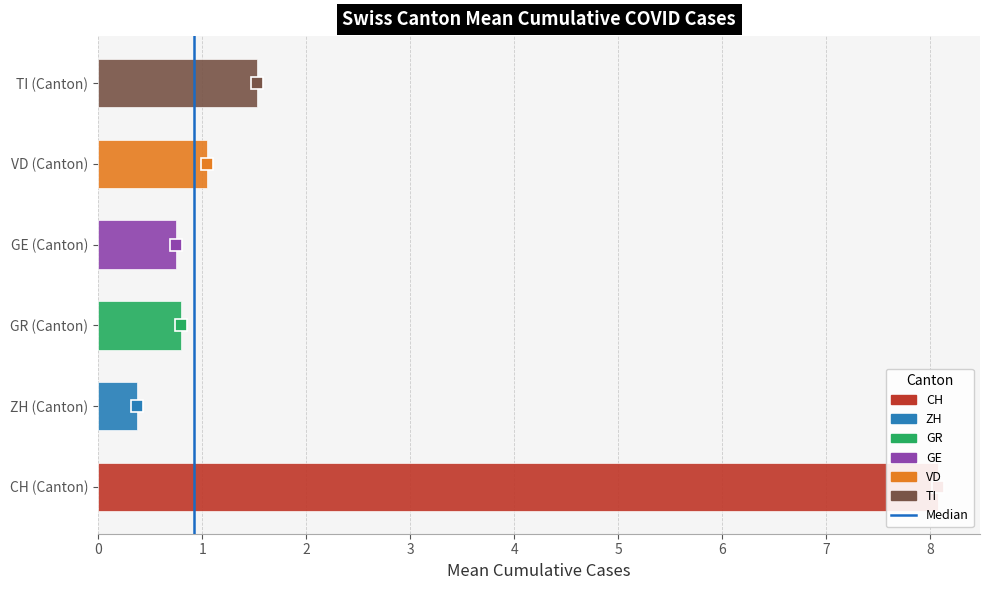

What is the difference between the values at 0 and 1?

1